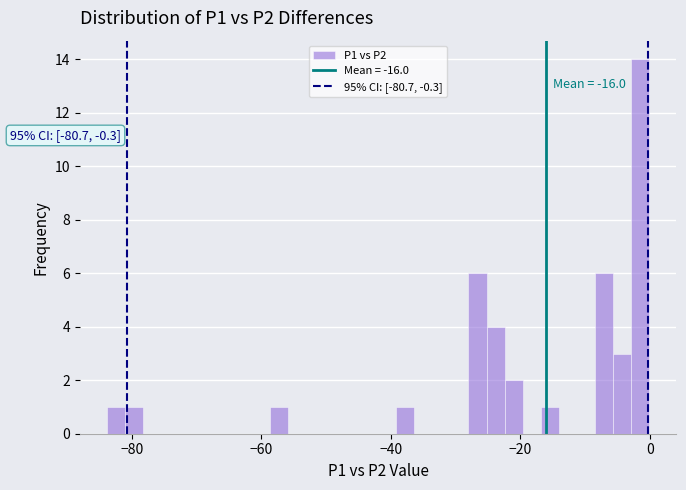

Around what value on the x-axis is the tallest bar? Give the approximate position of its centre, as read against the axis.

-2